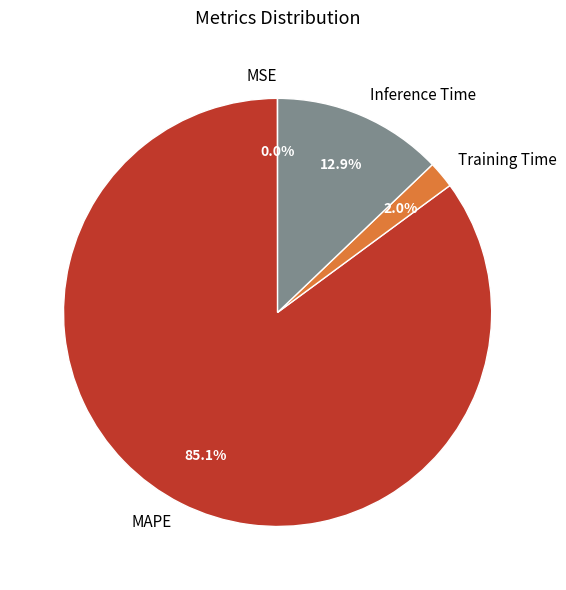

Is there any slice that represents more than half of the pie?

Yes